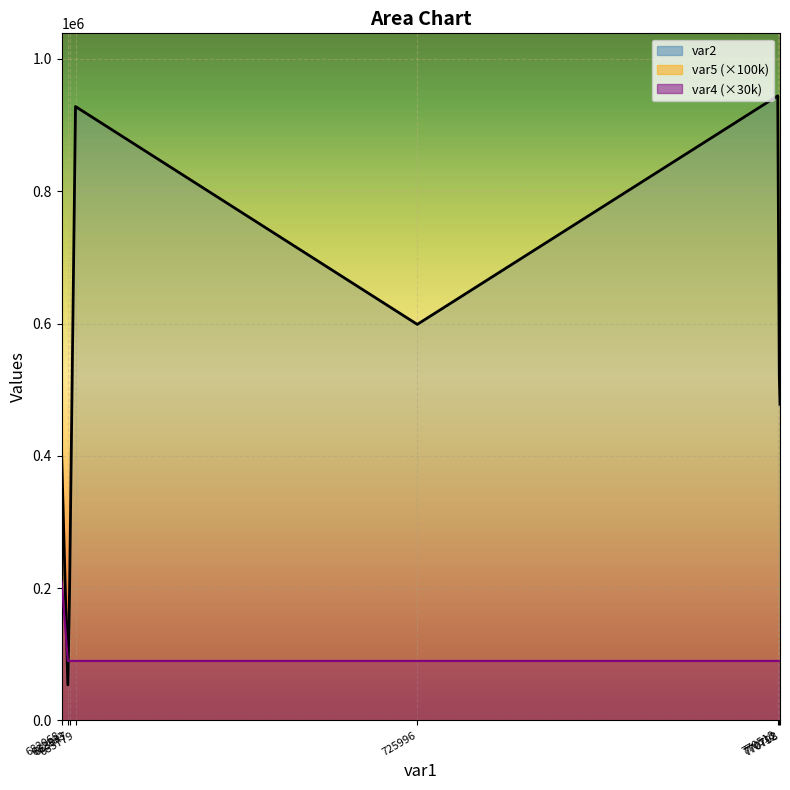

Which series ends up on top after the final intersection of var2 and var4?

var2